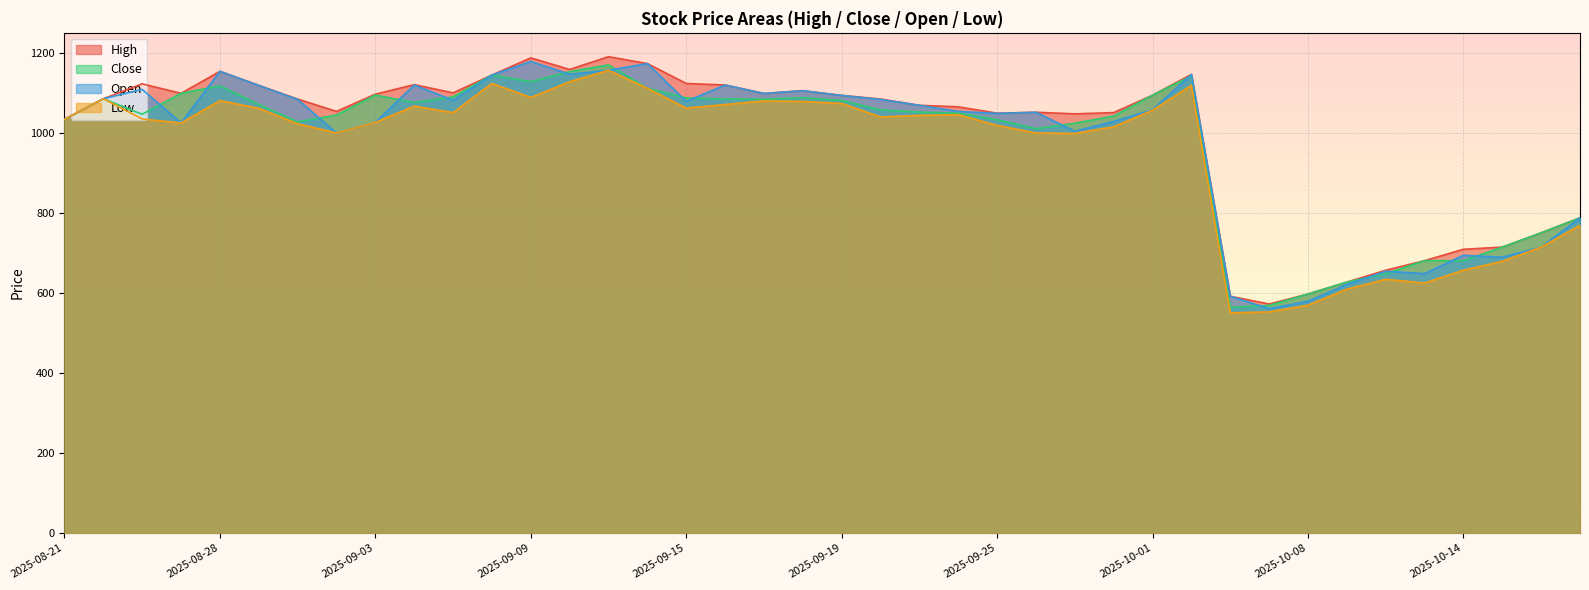

At which category is the sum across all series the highest?

2025-09-11